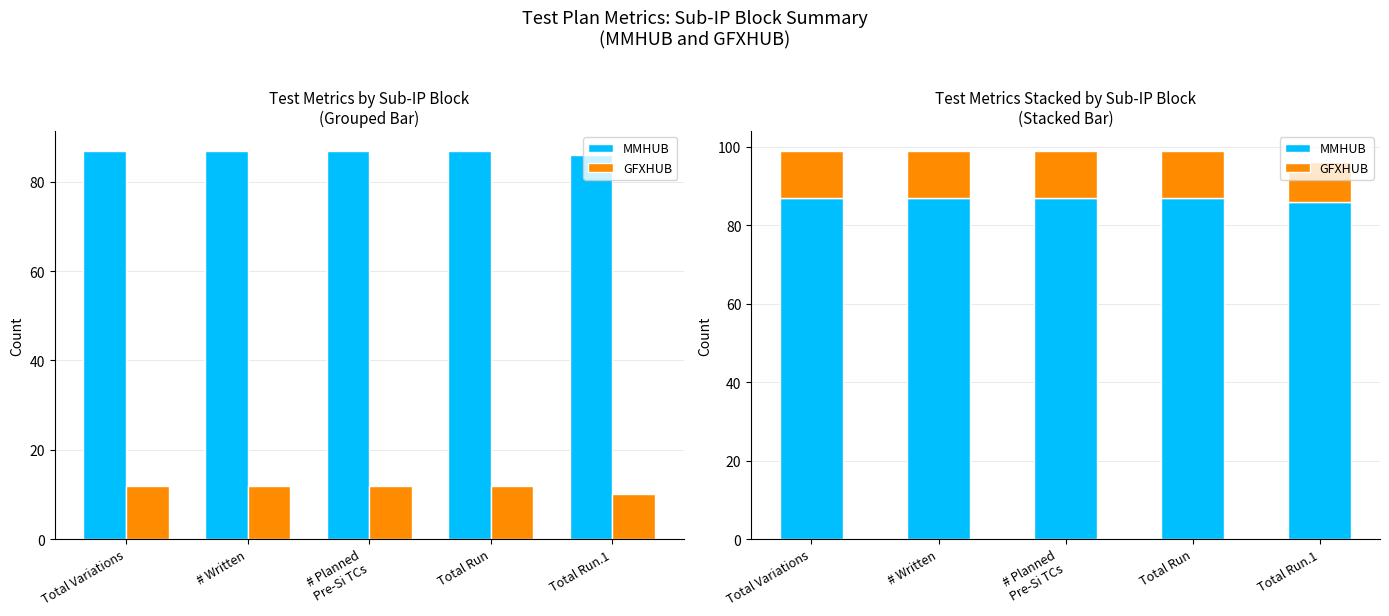

How many bars are there in total?

10